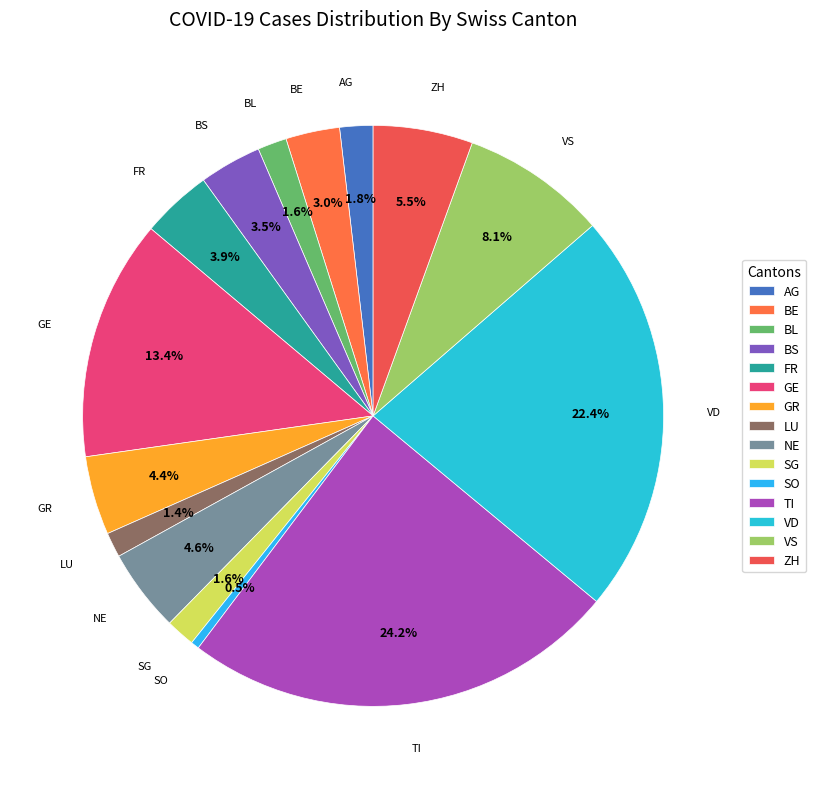

Count the number of slices in the pie.

15